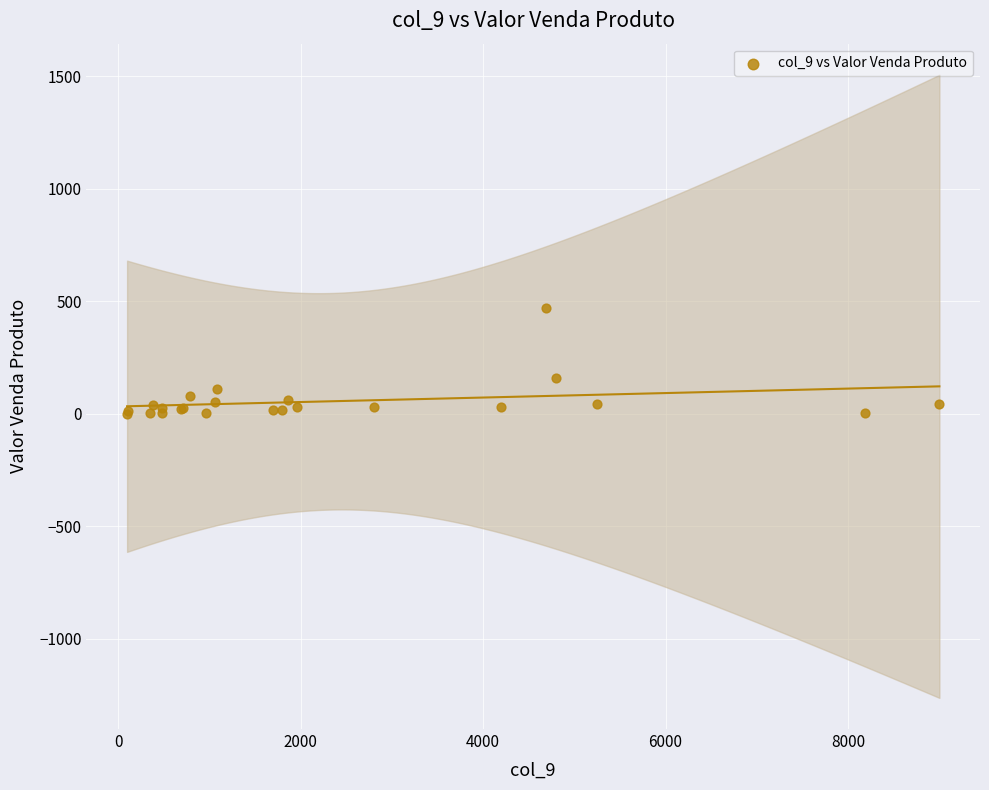

What Y value in the scatter plot is closest to 234?

160.0